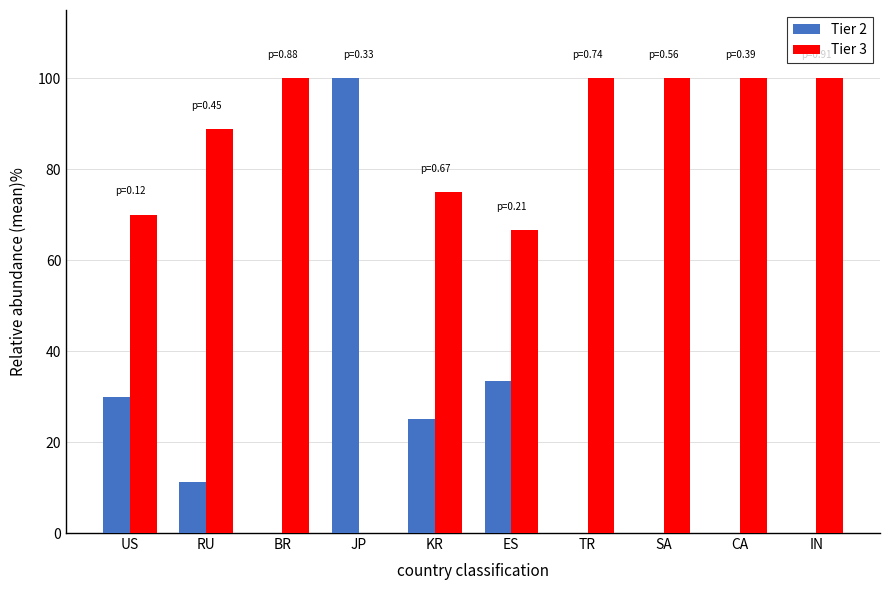

What is the greatest value displayed?

100.0